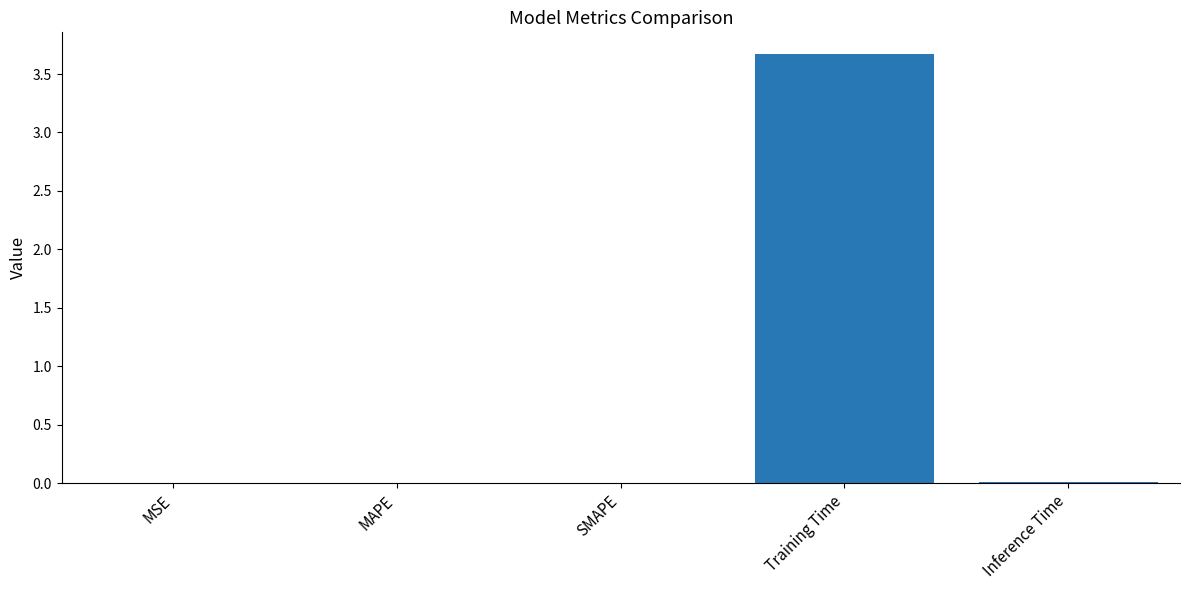

What is the sum of all values?

3.7